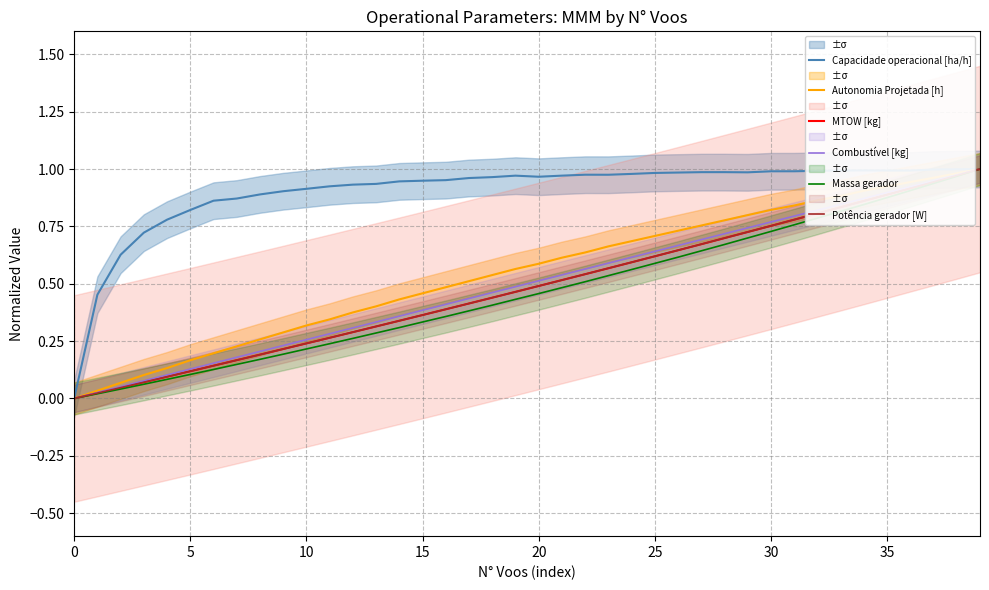

How many values in Autonomia Projetada [h] are above zero?

39